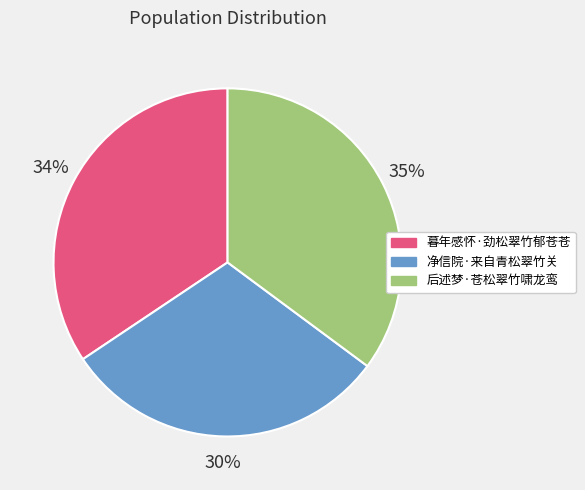

To the nearest percent, what percentage of the pie is 后述梦·苍松翠竹啸龙鸾?

35%